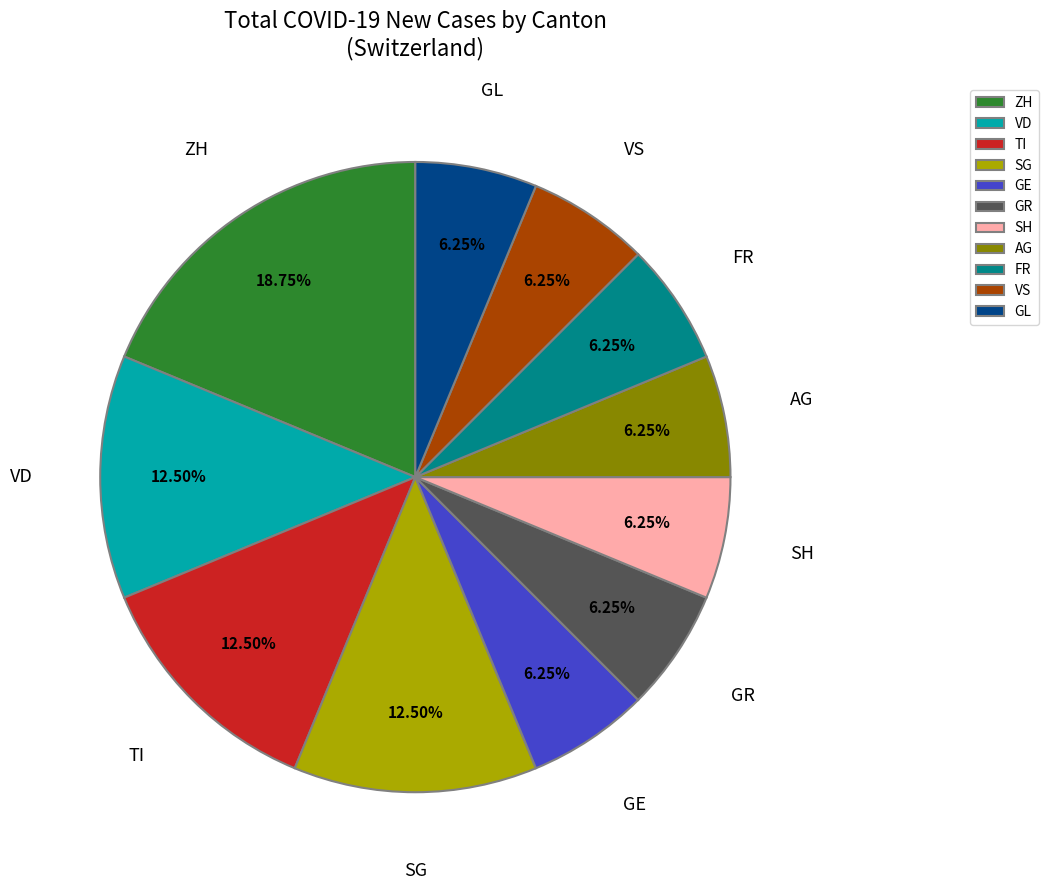

What is the ratio of the value at SG to the value at GE?

2.0